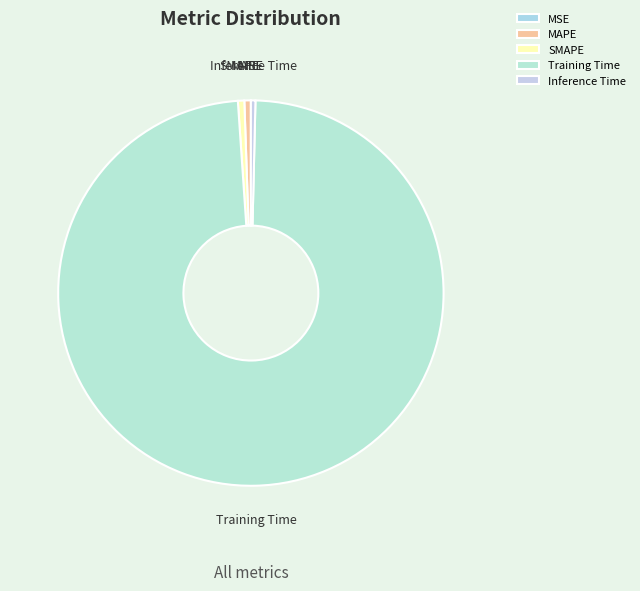

Which slice represents more than half of the pie?

Training Time